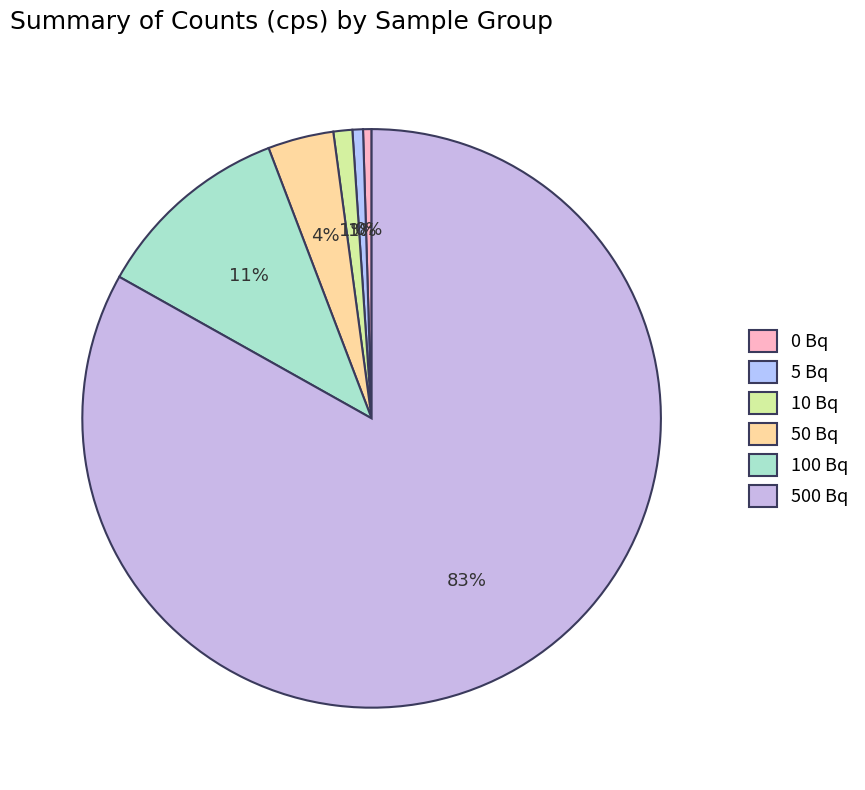

How many slices are in this pie chart?

6